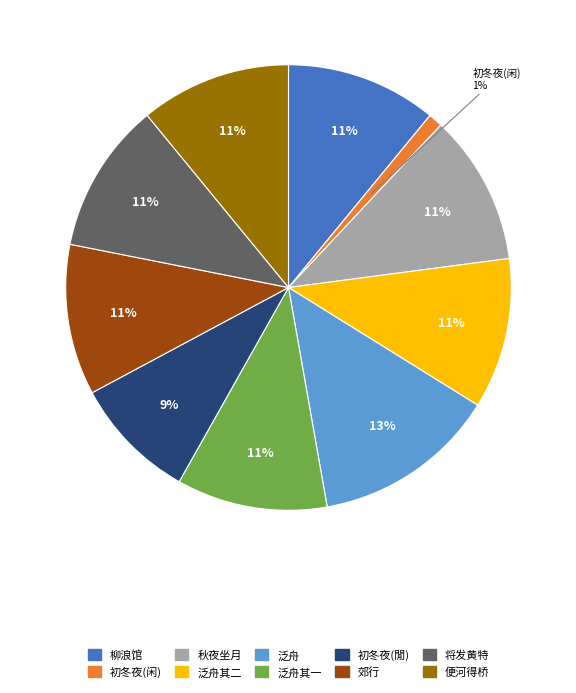

Count the number of slices in the pie.

10